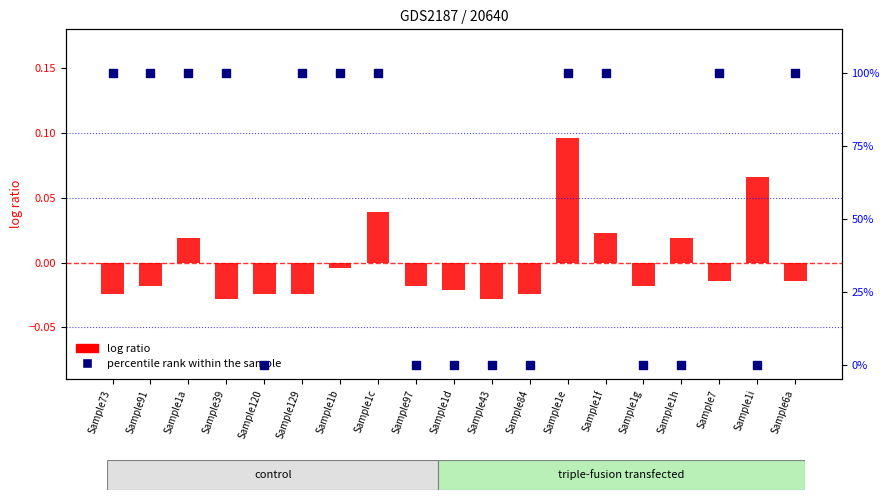

Which series reaches the maximum Y coordinate?

percentile rank within the sample